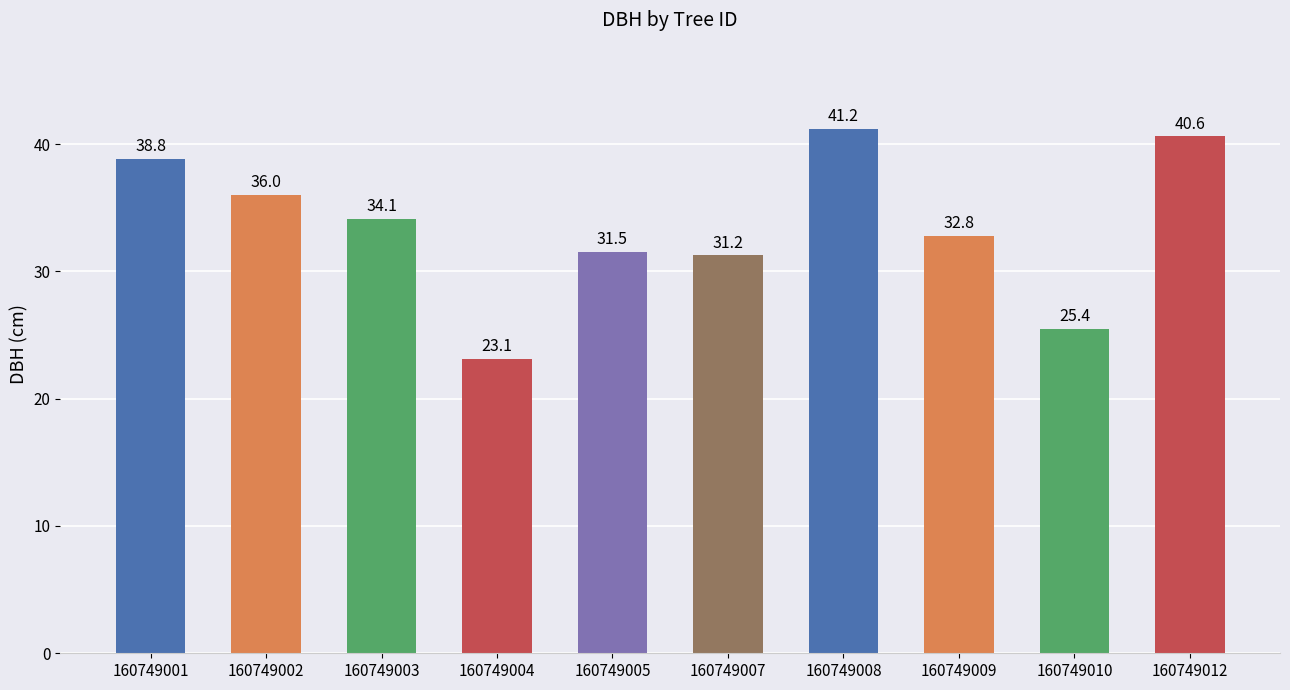

Between 160749005 and 160749009, which is larger?

160749009